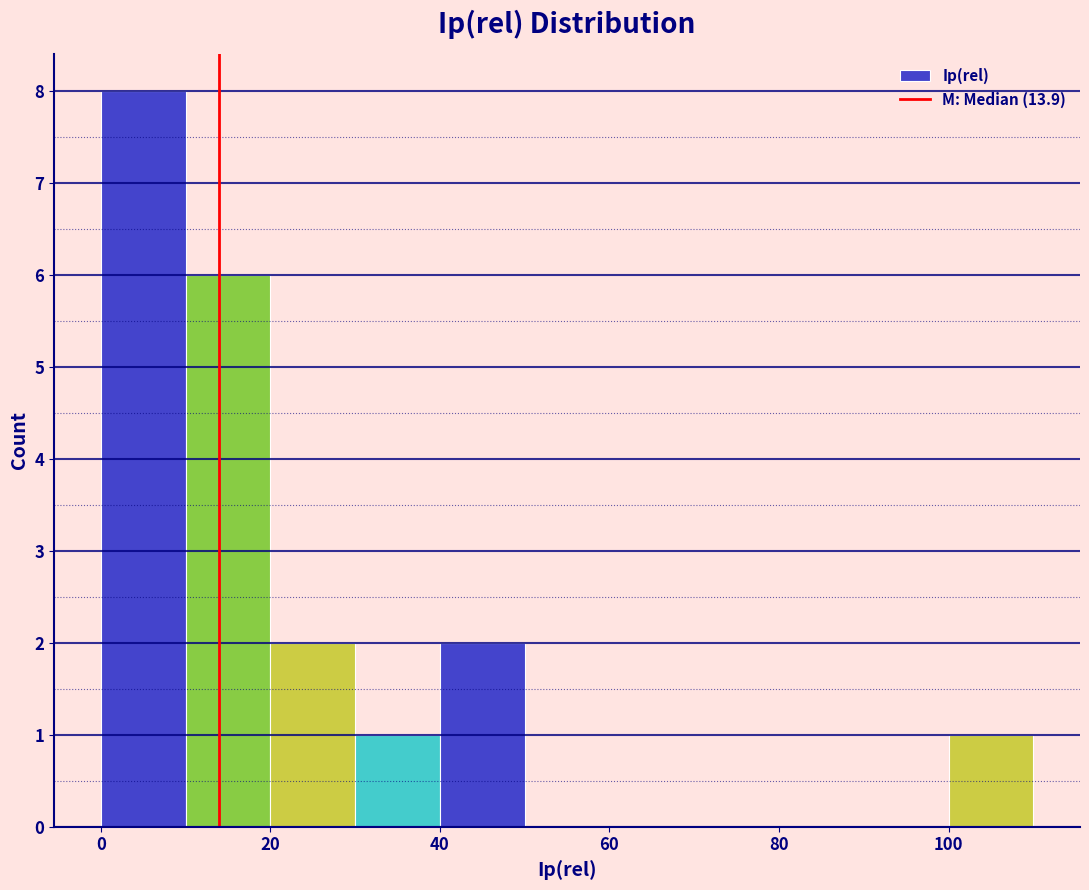

Reading left to right, transcribe this chart: for each bar, give the range it covers on the x-axis and its height. The values are not printed on the chart, so give them approximately, as read against the axis.

0 to 10: 8
10 to 20: 6
20 to 30: 2
30 to 40: 1
40 to 50: 2
50 to 60: 0
60 to 70: 0
70 to 80: 0
80 to 90: 0
90 to 100: 0
100 to 110: 1